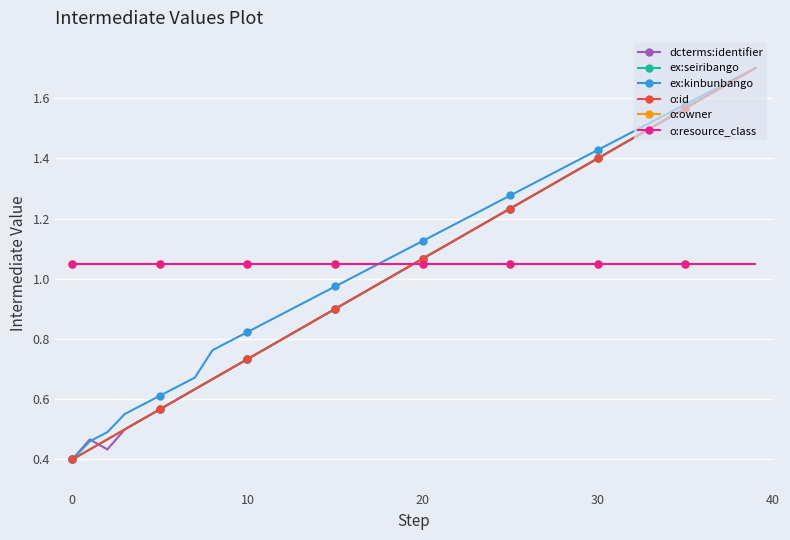

Is this an area chart (filled region under the line)?

No